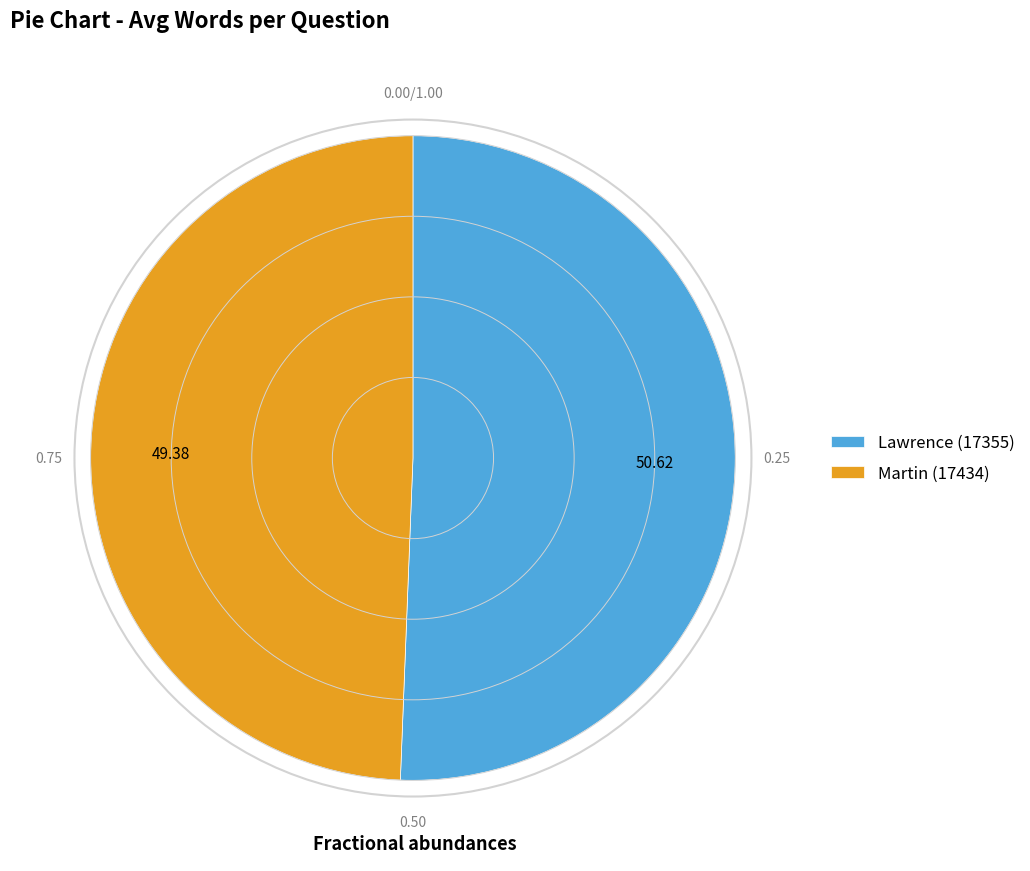

Which category accounts for the majority?

Lawrence (17355)